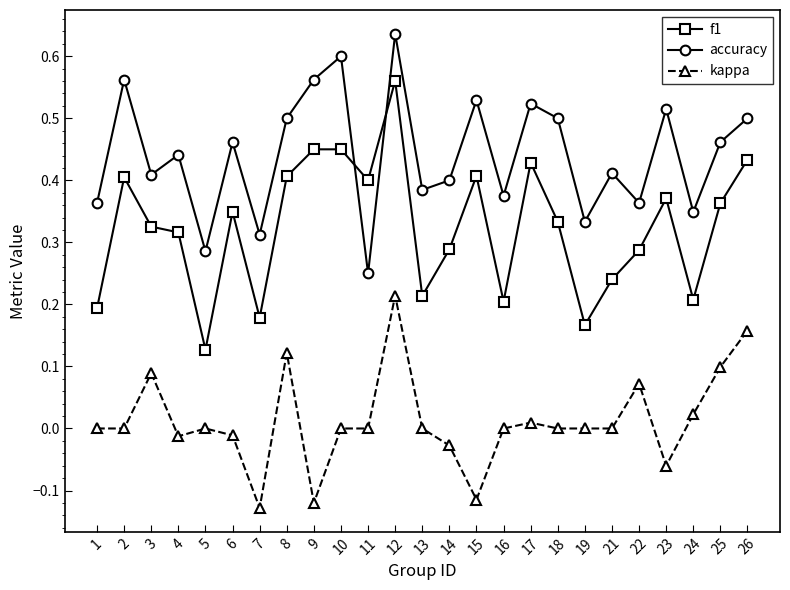

What is the sum of the f1 values at 3 and 15?

0.7